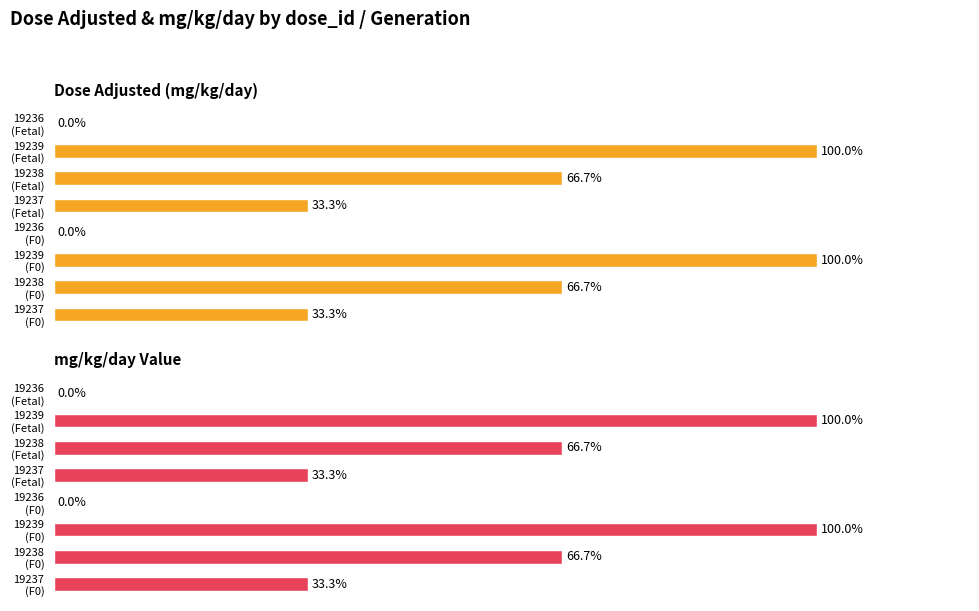

How many data points does each series have?

8